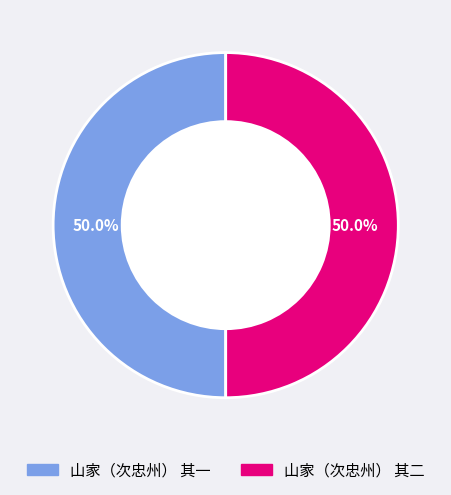

Is it true that 山家（次忠州） 其二 is 50% of the pie?

True